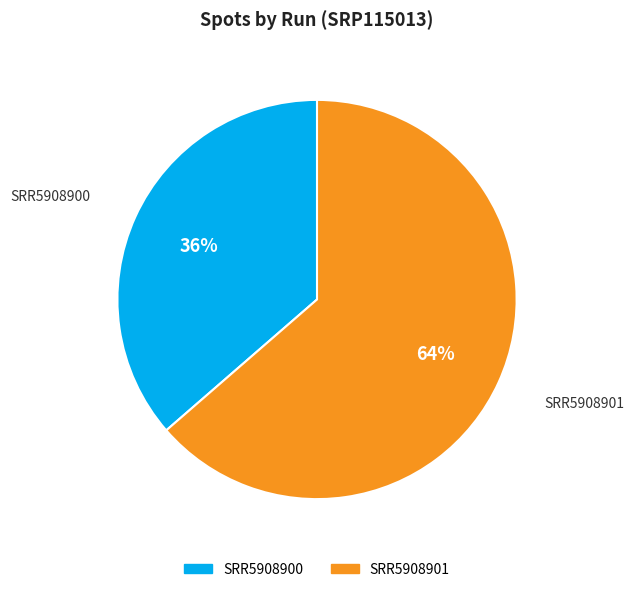

Do SRR5908901 and SRR5908900 together represent more than half of the pie?

Yes